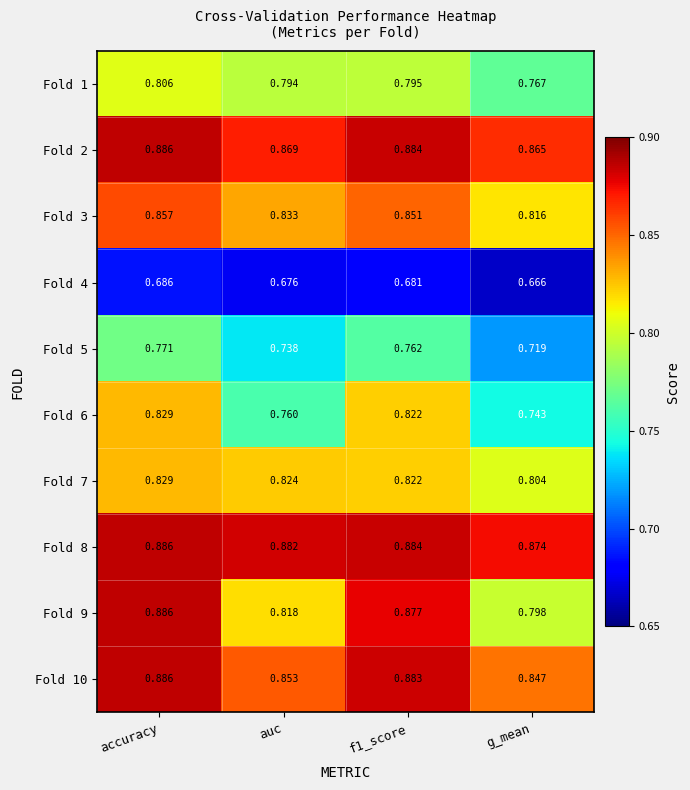

Where is Fold 10 nearest to the value 0?

g_mean